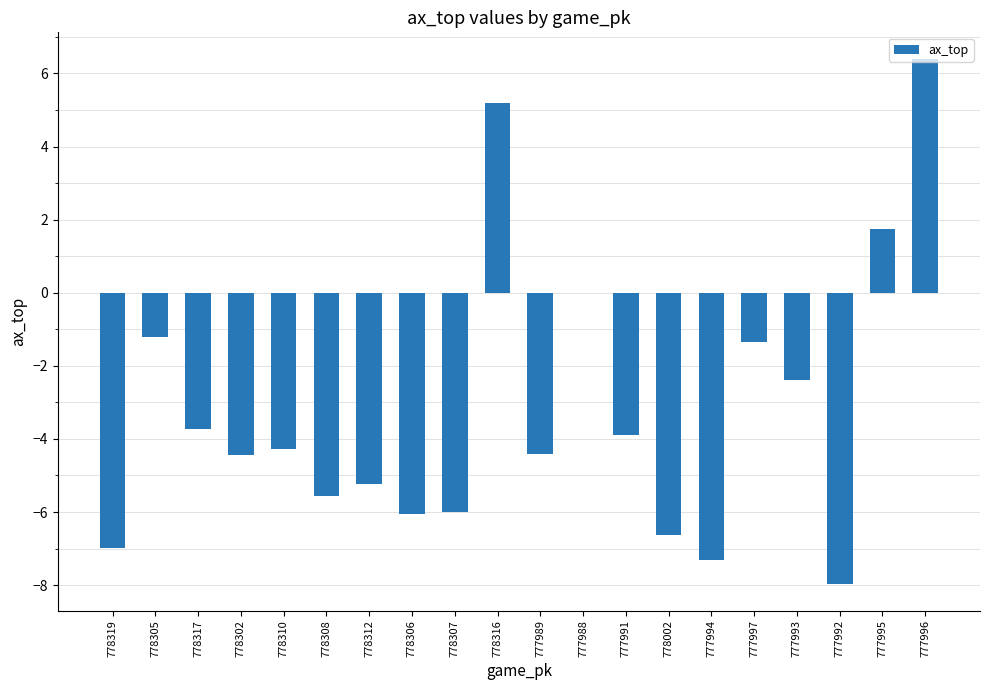

What is the maximum value shown in the chart?

6.4